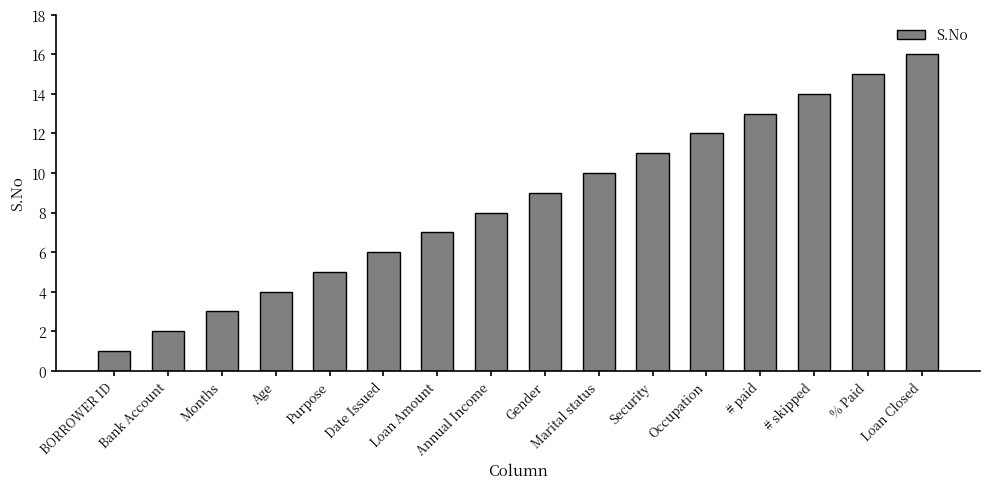

What is the smallest value displayed?

1